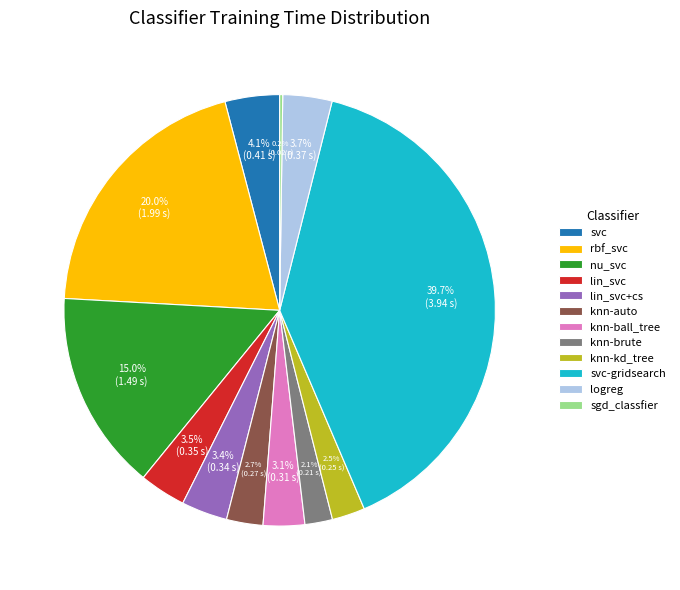

What percentage is the logreg slice, to the nearest percent?

4%